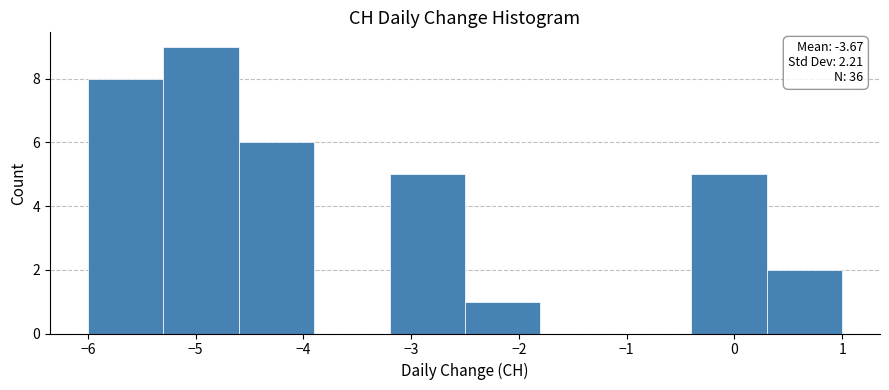

Which range on the x-axis has the tallest bar?

-5.3 to -4.6